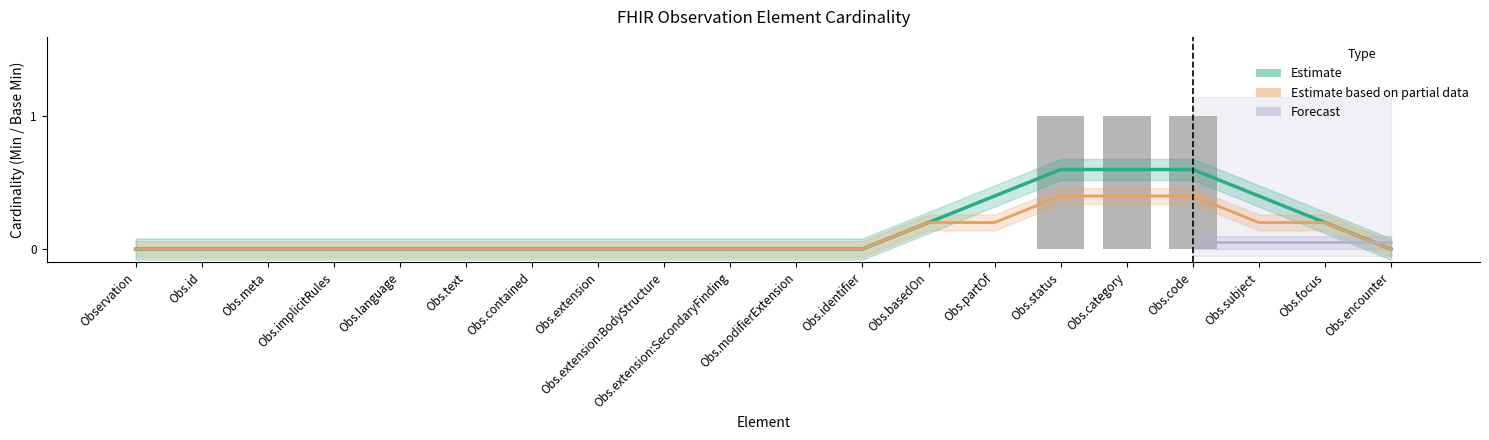

Which category has the lowest value in the Estimate based on partial data (Base Min) series?

Observation